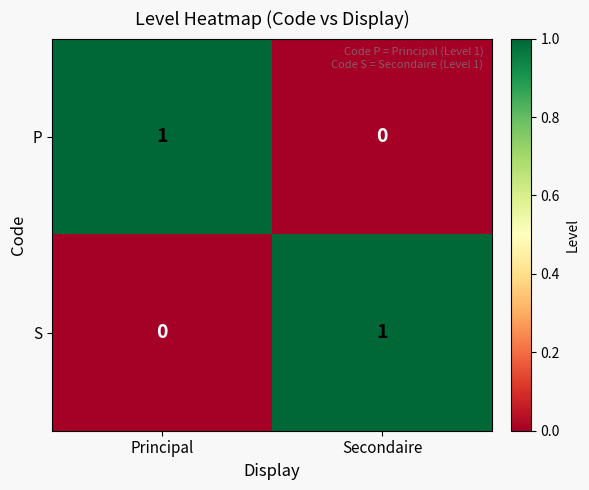

At which label is P closest to 0?

Secondaire